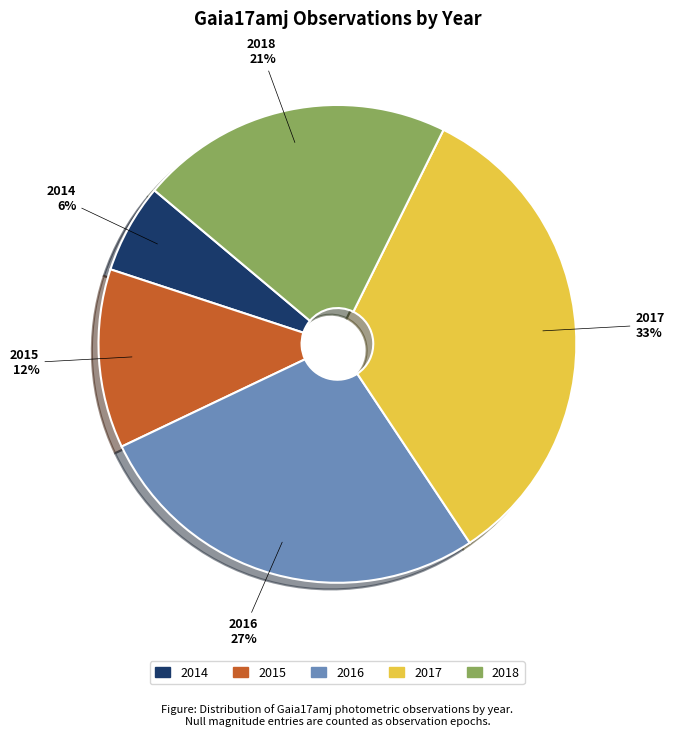

What is the smallest slice in the pie chart?

2014